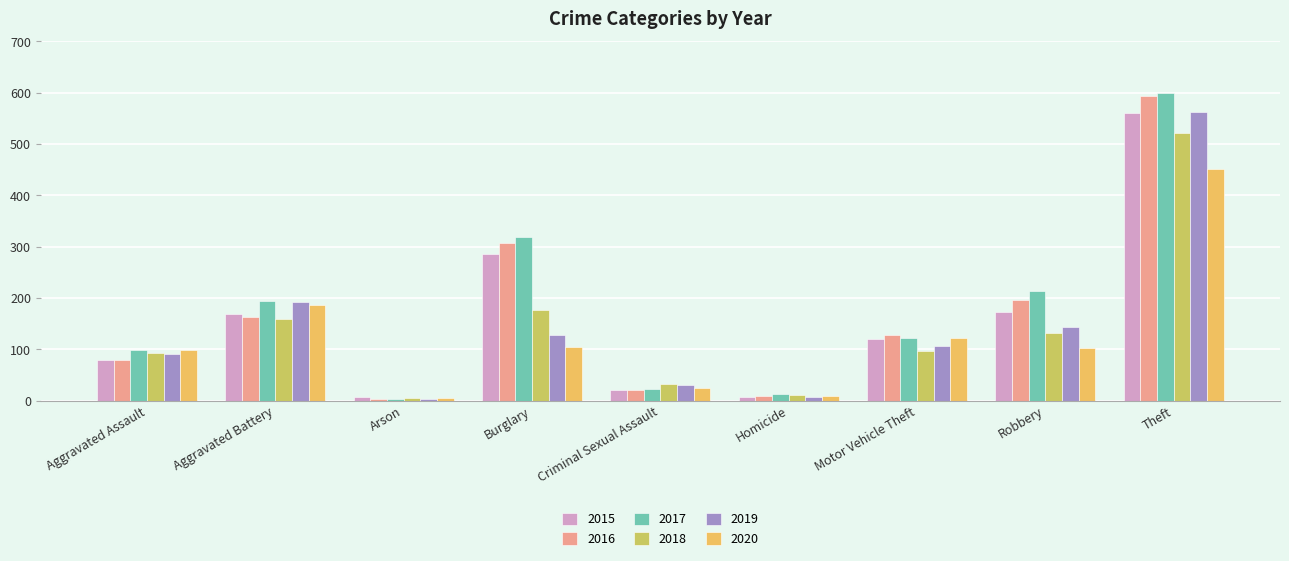

Are the bars horizontal?

No